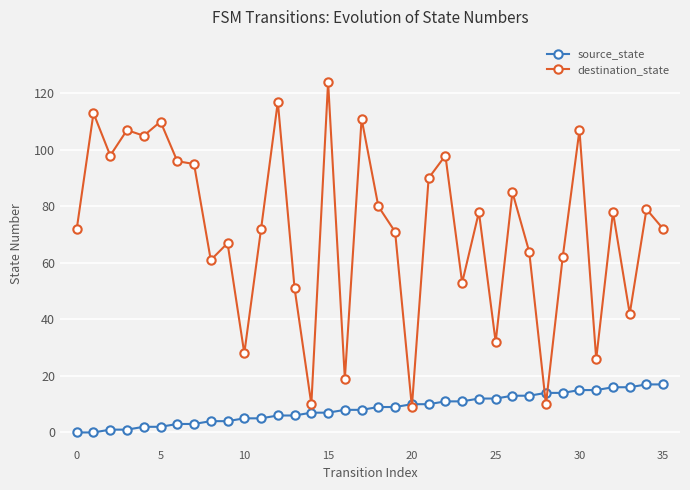

Reading left to right, list all the values displayed in this chart.

source_state: 0	0	1	1	2	2	3	3	4	4	5	5	6	6	7	7	8	8	9	9	10	10	11	11	12	12	13	13	14	14	15	15	16	16	17	17
destination_state: 72	113	98	107	105	110	96	95	61	67	28	72	117	51	10	124	19	111	80	71	9	90	98	53	78	32	85	64	10	62	107	26	78	42	79	72